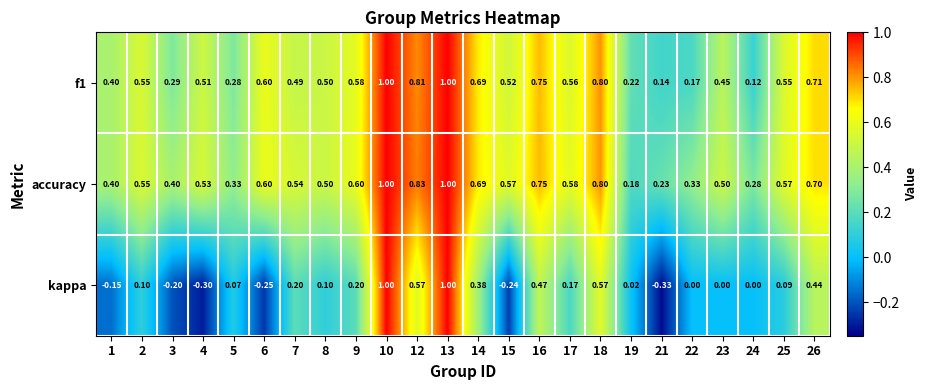

Which series has the widest spread of values?

kappa